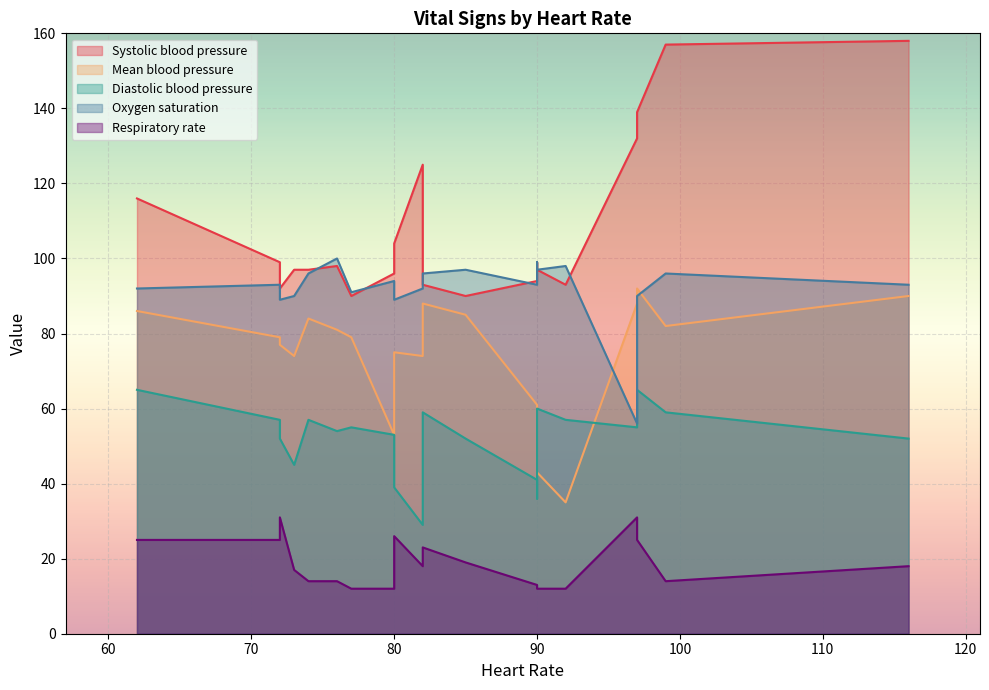

How many values in the Respiratory rate series are below 18?

10